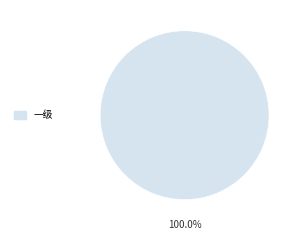

Rank the categories by value from lowest to highest.

一级